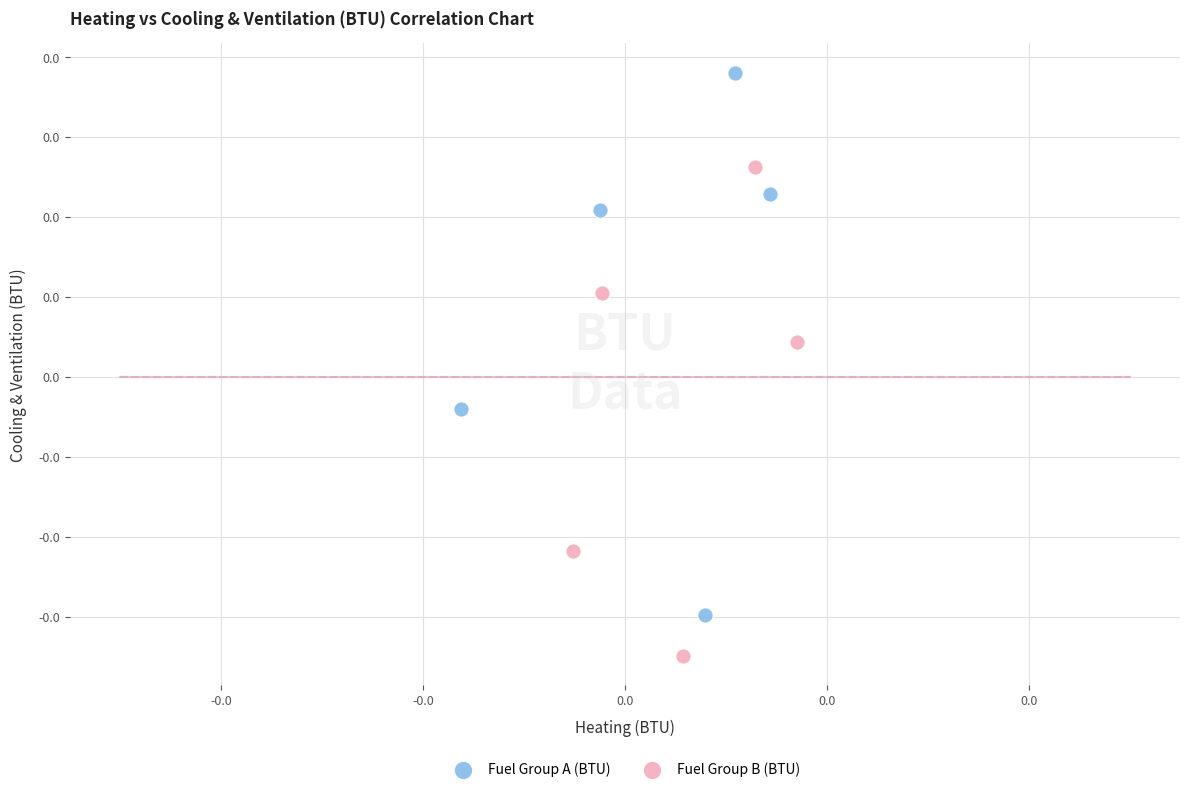

Which series contains the highest Y value?

Fuel Group A (BTU)